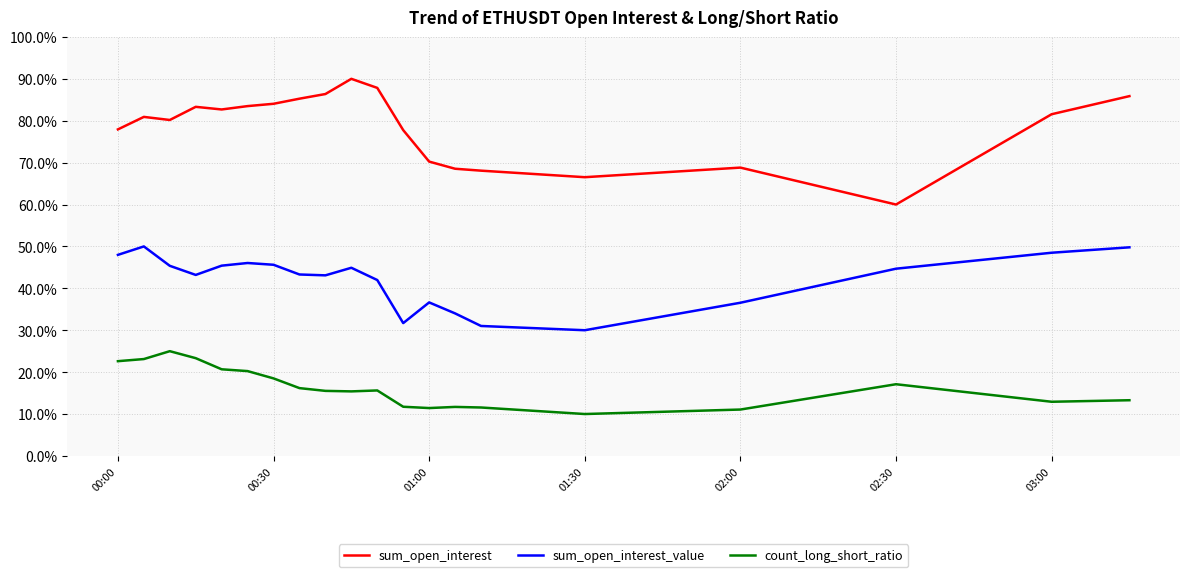

Is this an area chart (filled region under the line)?

No